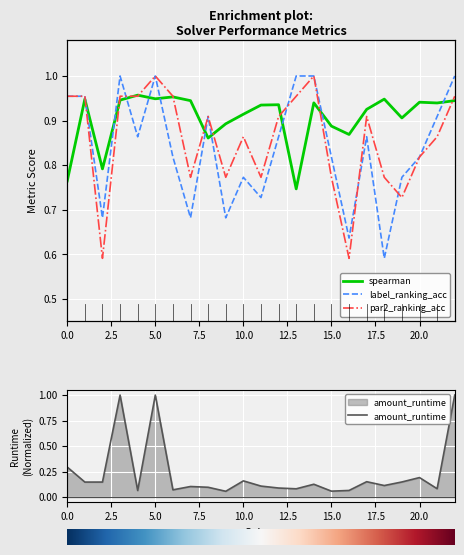

True or false: par2_ranking_acc has a value of 1.0 at 0.0.

True